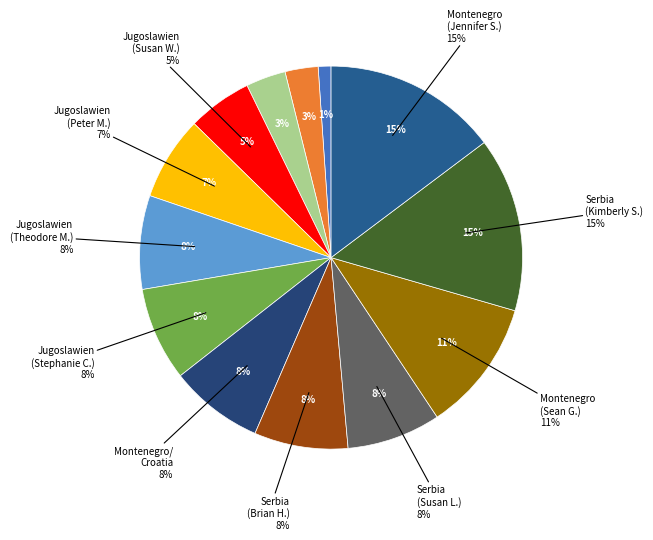

Combined, do Jugoslawien (SFR) - Stephanie Collins and Serbia - Kimberly Smith account for over 50%?

No